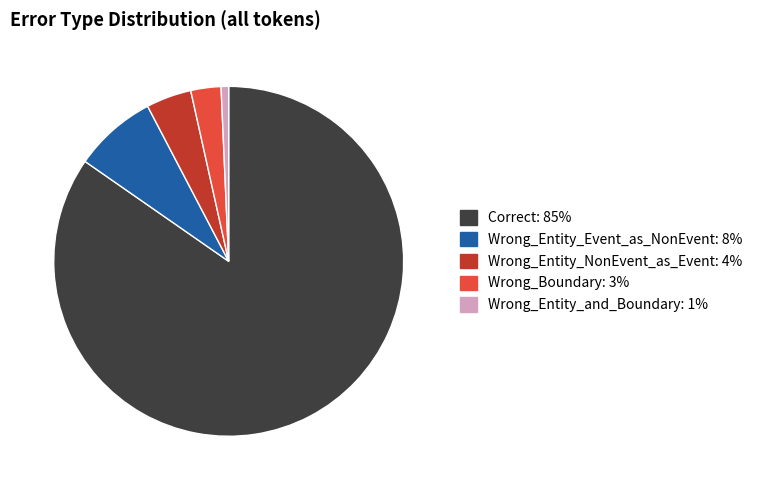

Does any single category account for the majority?

Yes